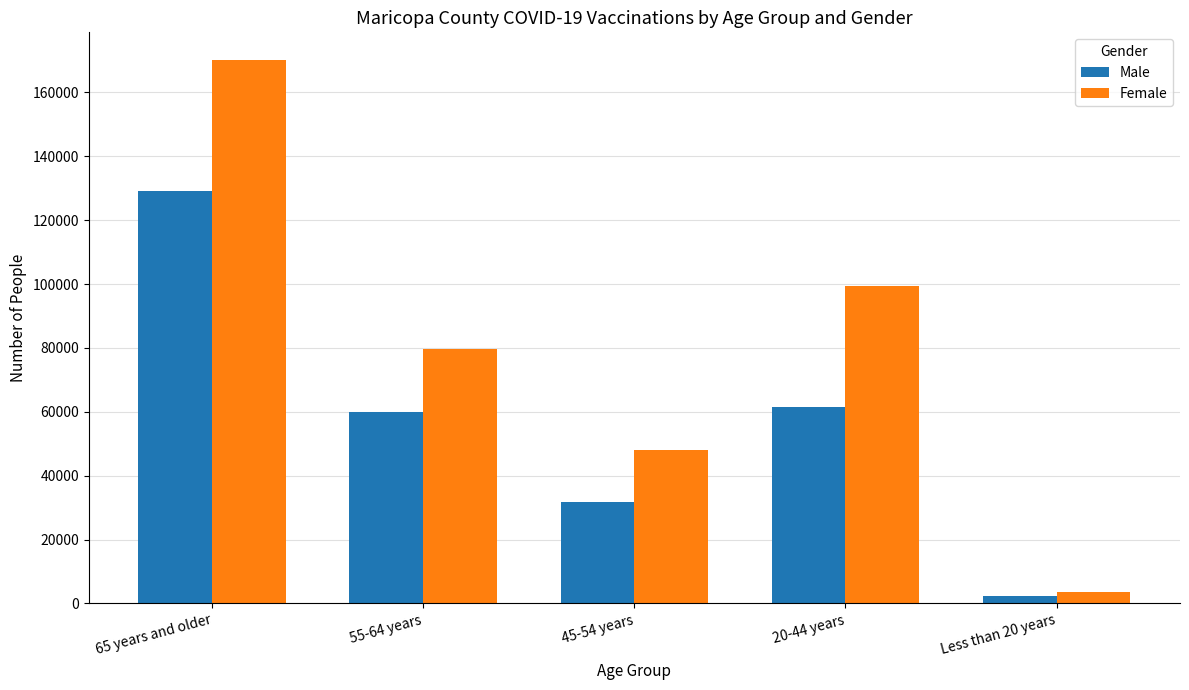

What is the label of the 4th bar from the left?

20-44 years